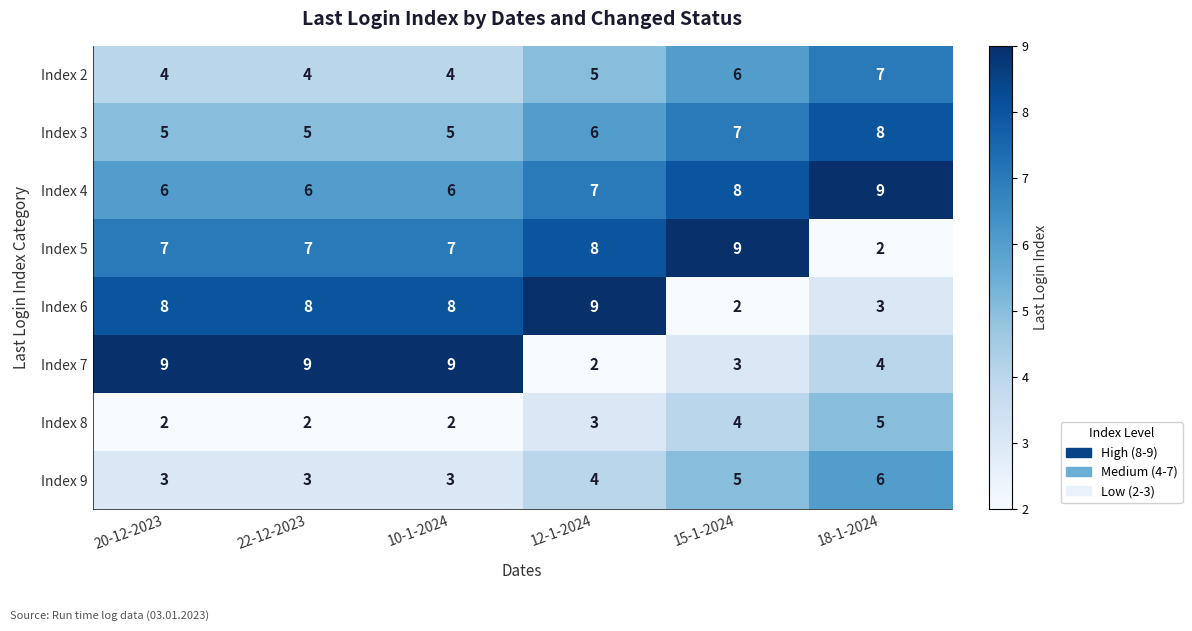

What is the highest value of the Index 7 series?

9